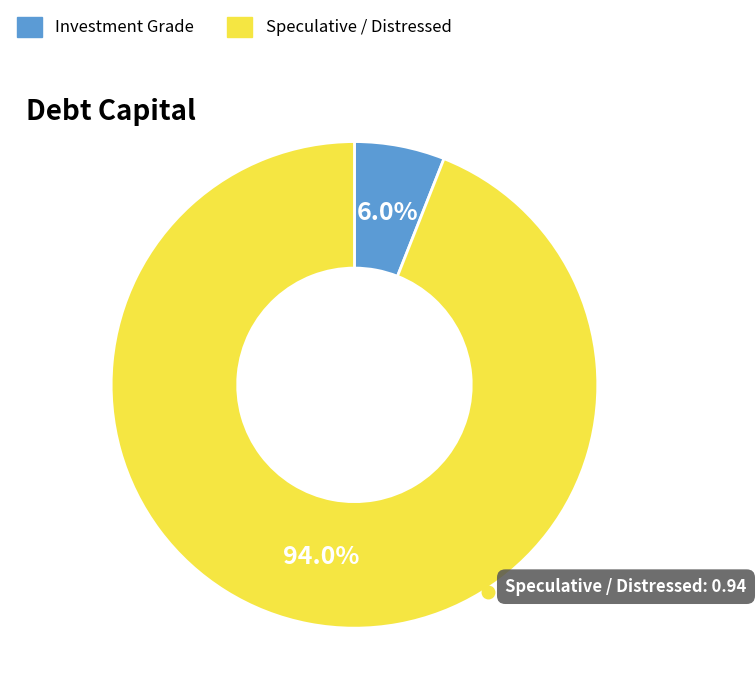

Which slice represents more than half of the pie?

Speculative / Distressed